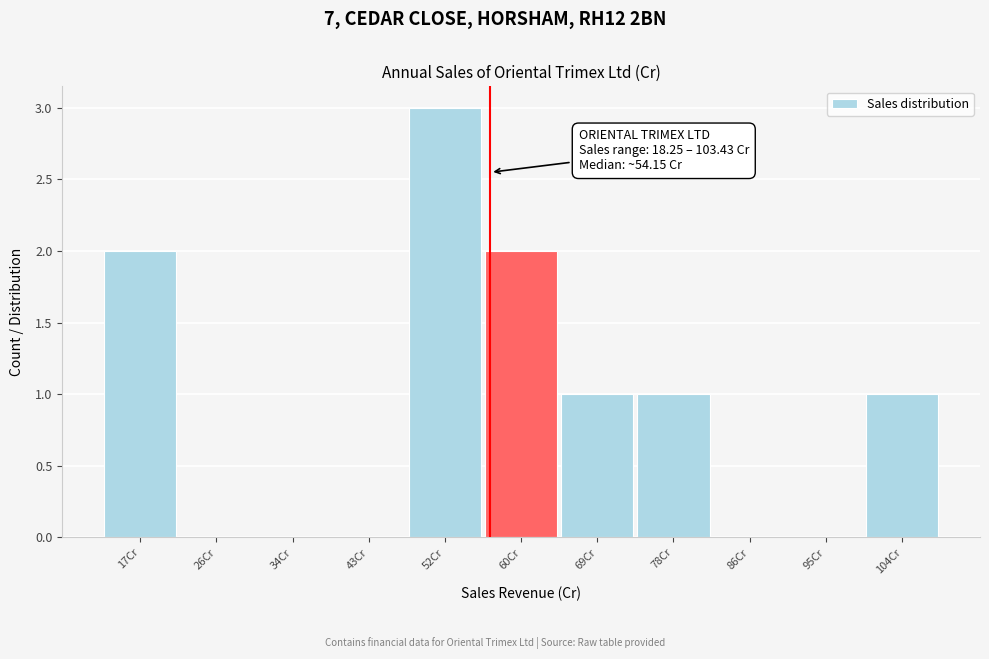

Which range on the x-axis has the tallest bar?

48 to 57